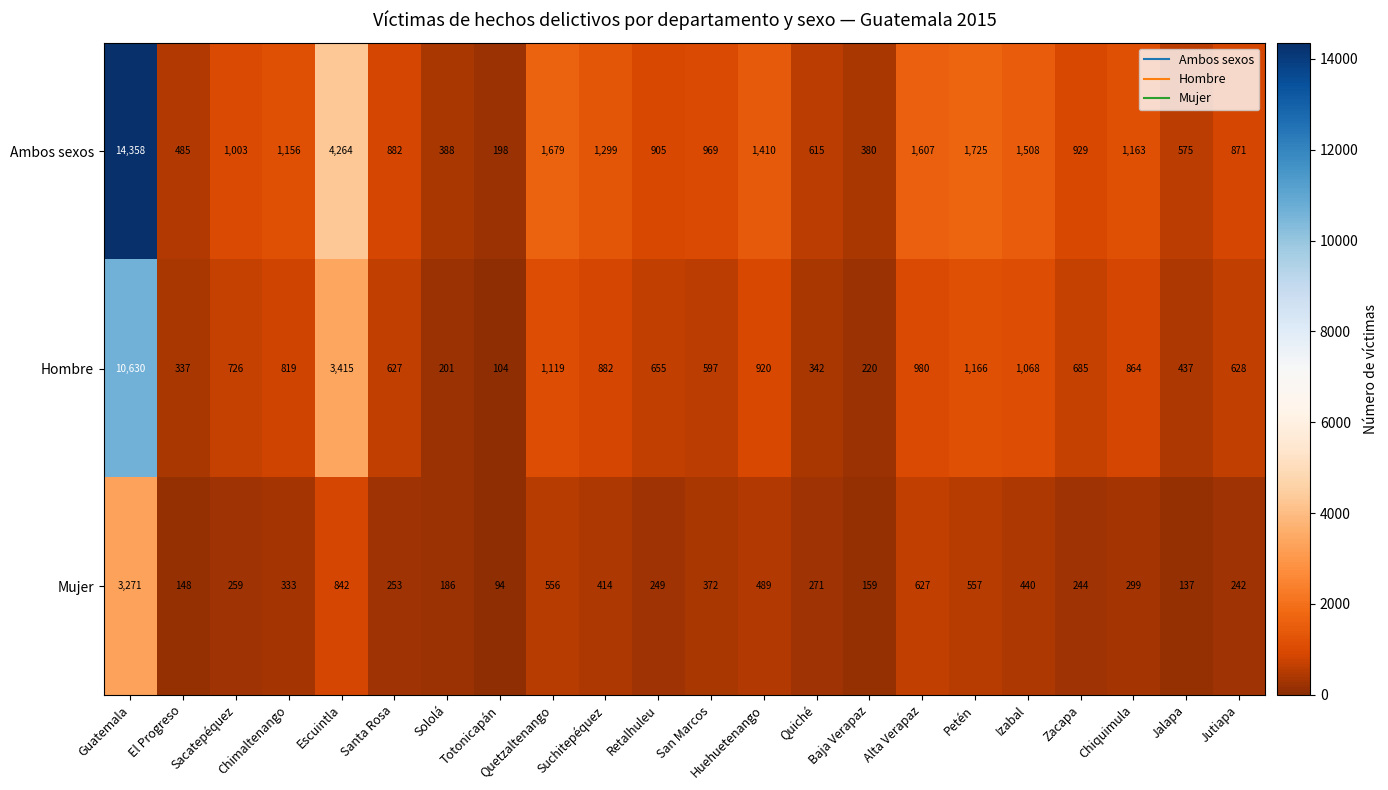

Where does the Hombre series first go above 726?

Guatemala